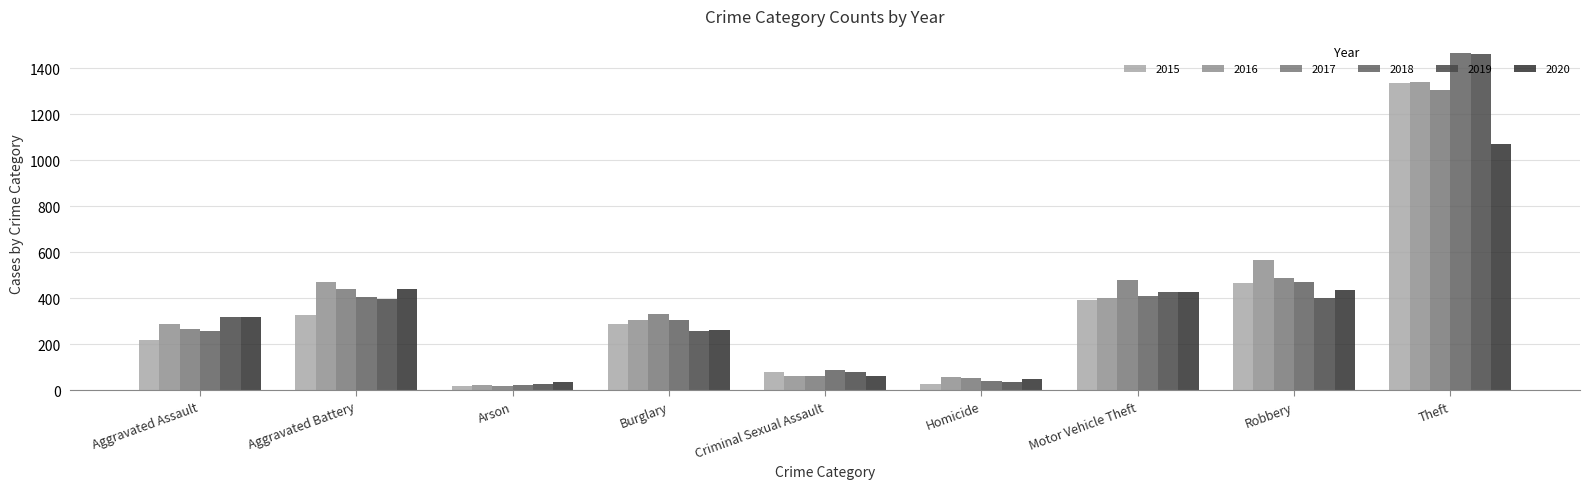

What is the total value across all series at Criminal Sexual Assault?

437